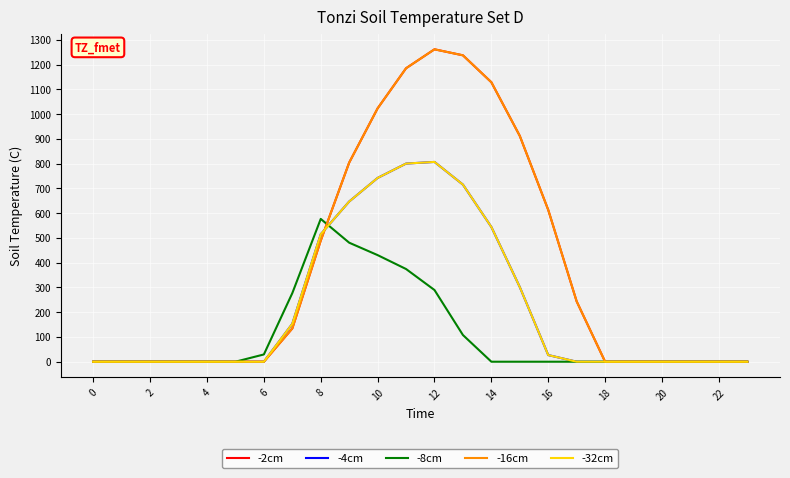

What is the sum of all -2cm values?

9032.0